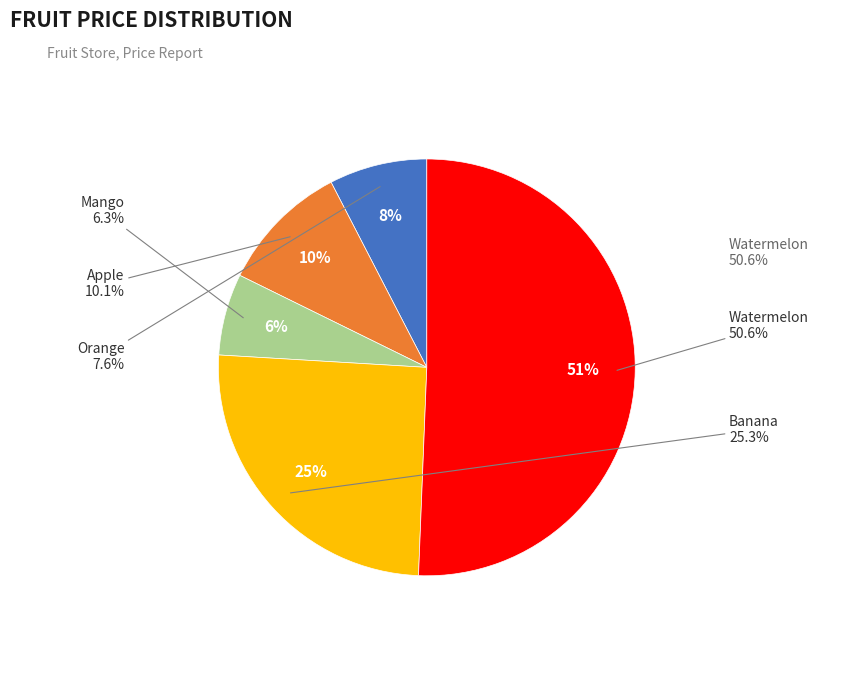

What percentage is the Apple slice, to the nearest percent?

10%